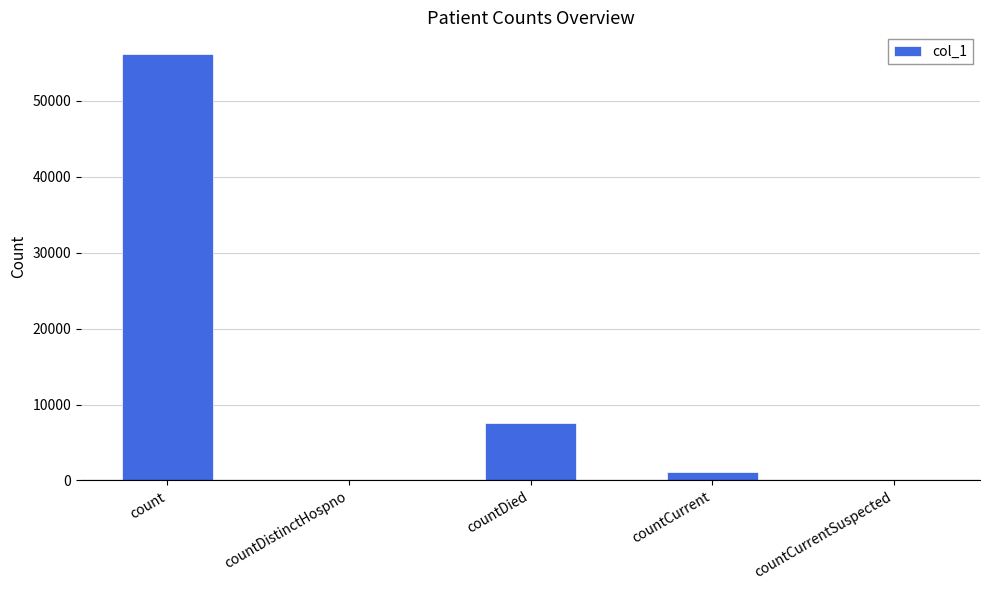

The value at countDied is 11619. True or false?

False